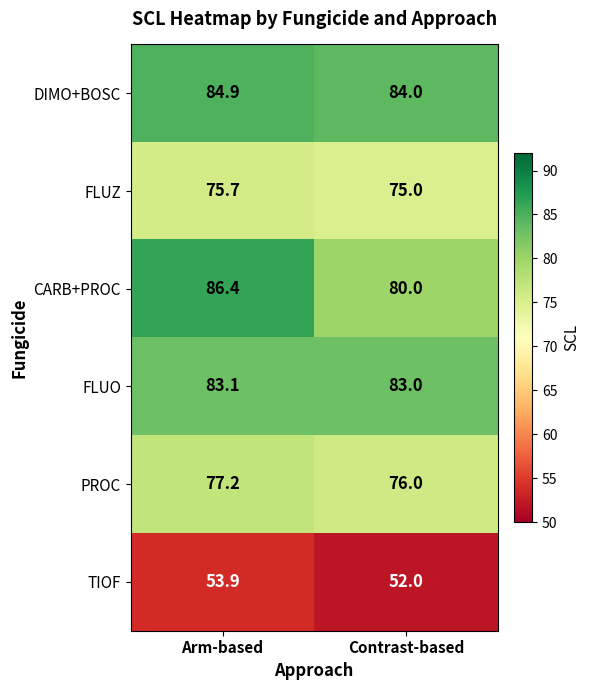

Which series has the largest total across all categories?

DIMO+BOSC